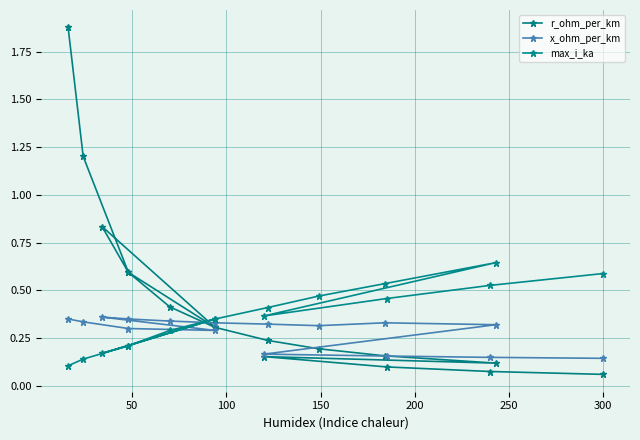

What is the minimum value shown in the chart?

0.1